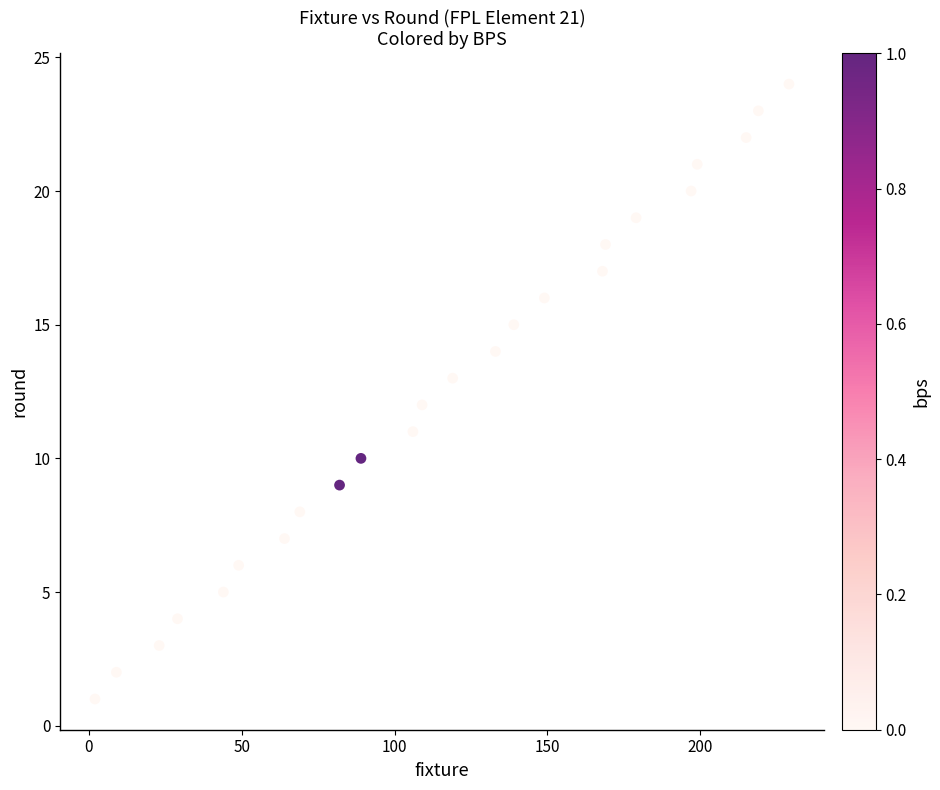

What is the range of Y values (max minus min)?

23